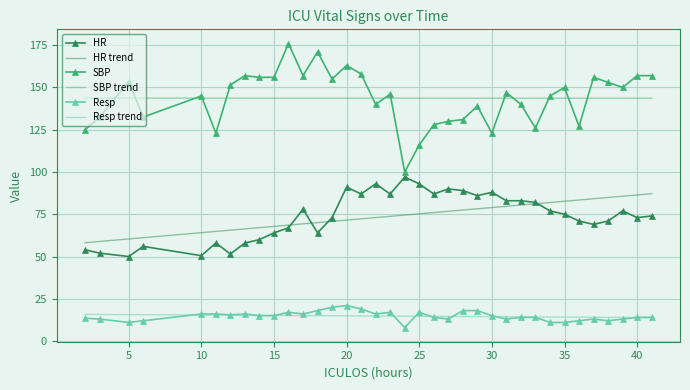

What is the minimum value for HR trend?

58.2